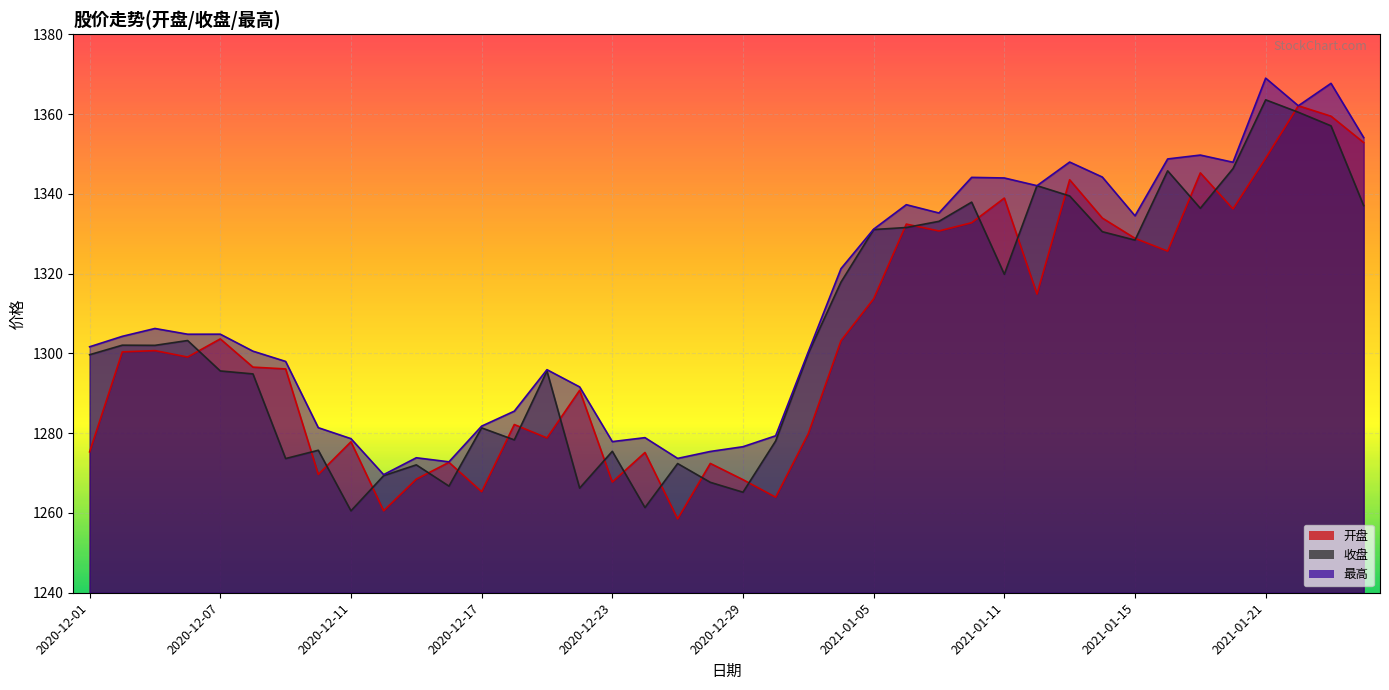

Which has a higher value, 2021-01-22 or 2020-12-07?

2021-01-22